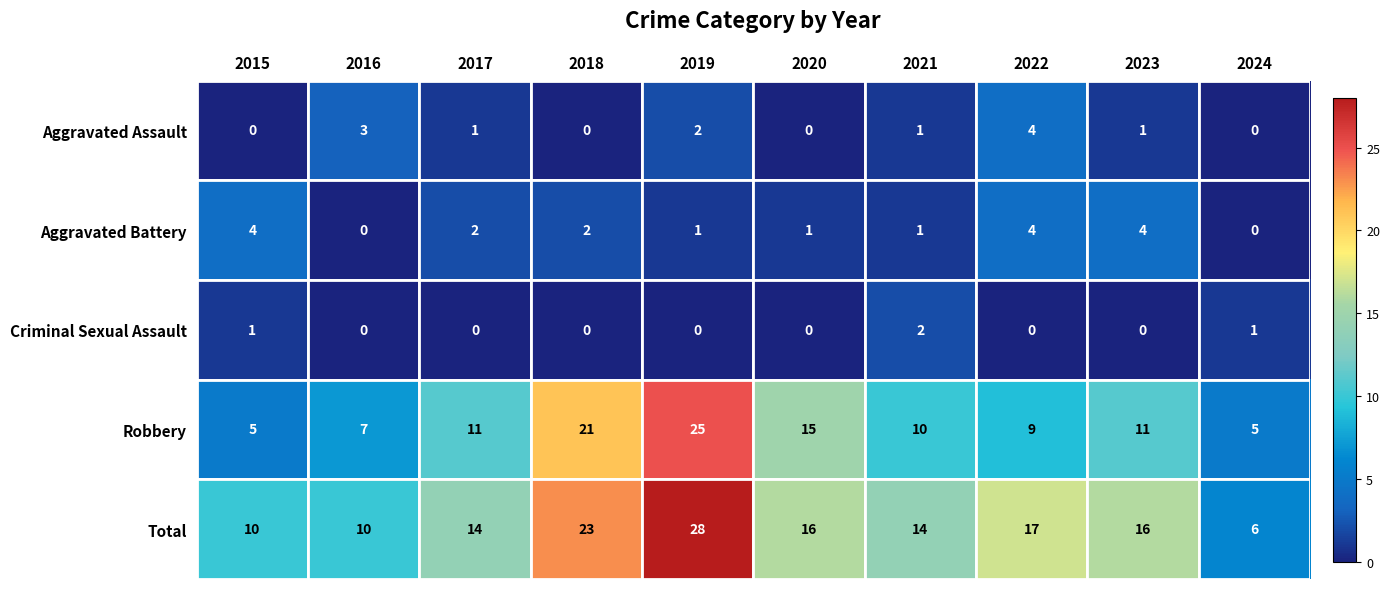

What is the greatest value displayed?

28